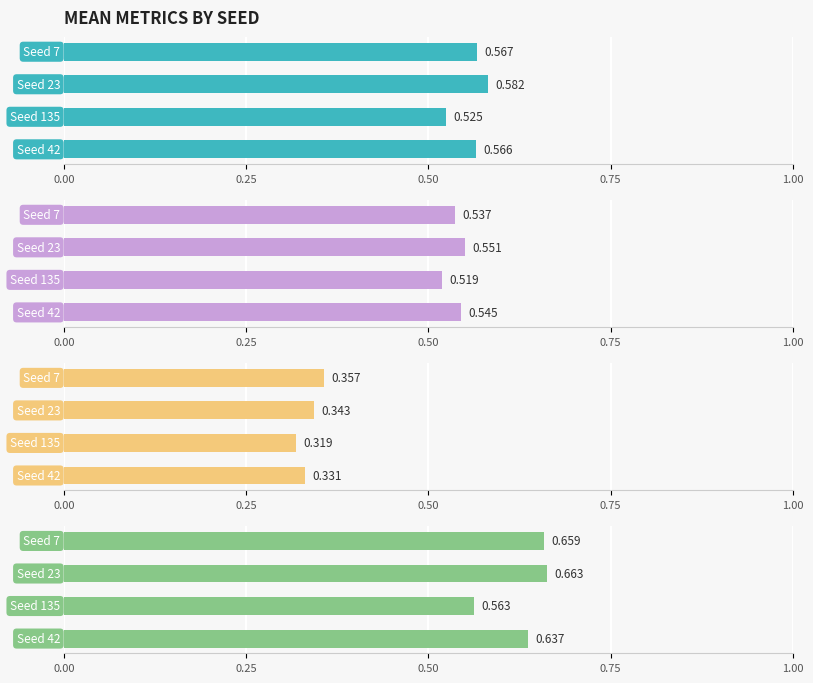

What is the smallest value displayed?

0.3